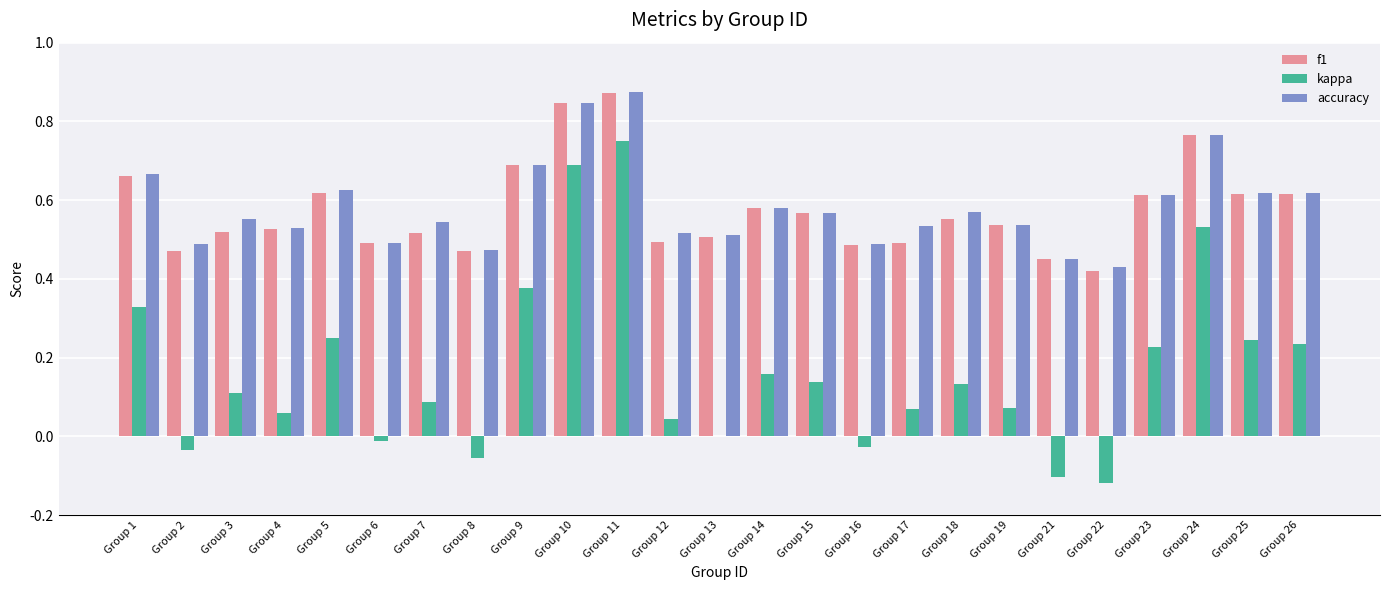

At which label does kappa reach its peak?

Group 11